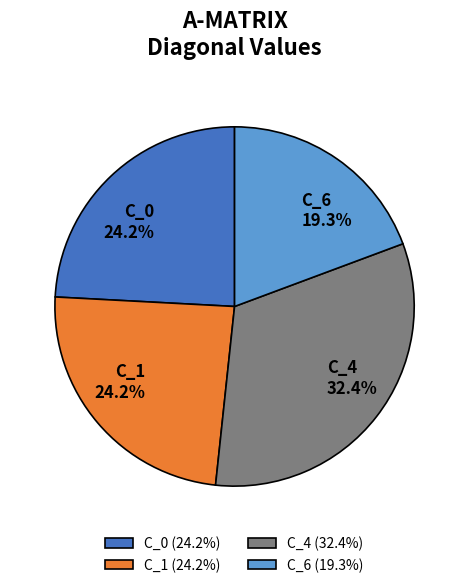

To the nearest percent, what is the combined percentage of C_6 and C_0?

43%